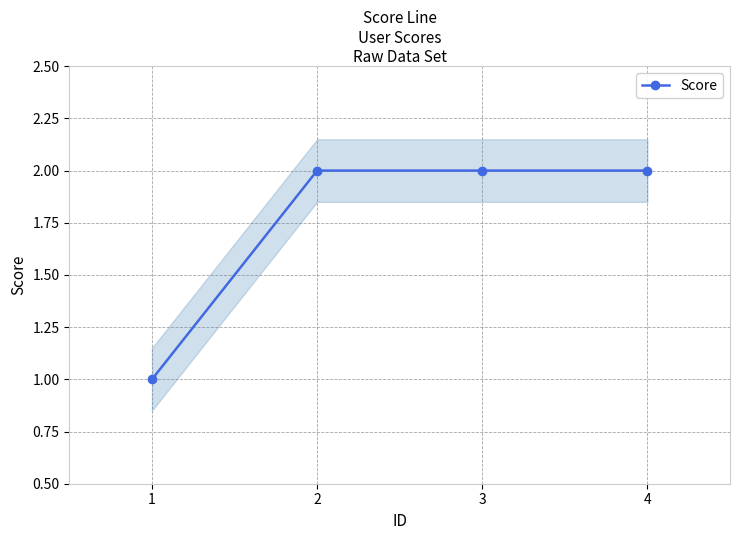

What is the maximum value shown in the chart?

2